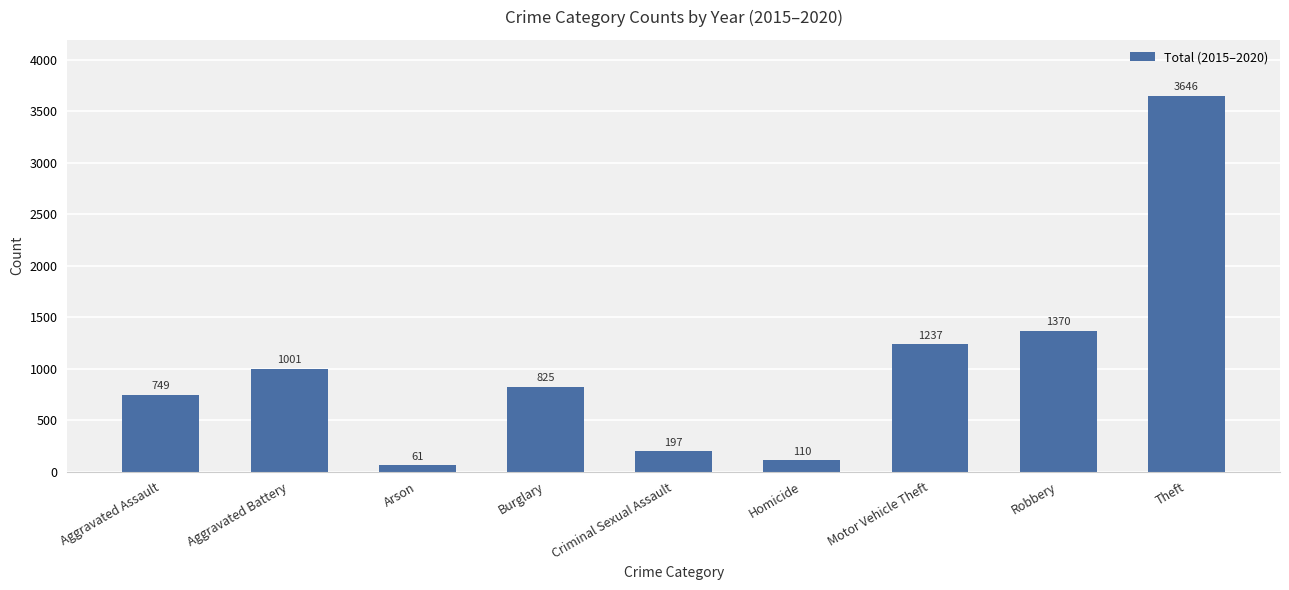

True or false: the data shows 1001 at Aggravated Battery.

True